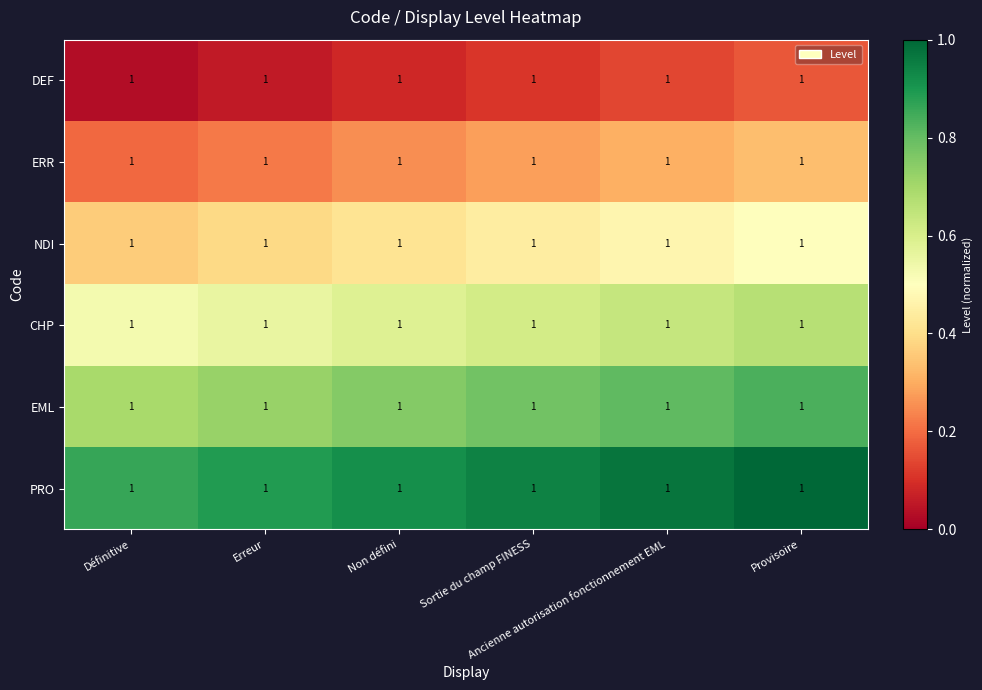

Reading left to right, extract all data points from this chart.

DEF: Définitive=1.0	Erreur=1.0	Non défini=1.0	Sortie du champ FINESS=1.0	Ancienne autorisation fonctionnement EML=1.0	Provisoire=1.0
ERR: Définitive=1.0	Erreur=1.0	Non défini=1.0	Sortie du champ FINESS=1.0	Ancienne autorisation fonctionnement EML=1.0	Provisoire=1.0
NDI: Définitive=1.0	Erreur=1.0	Non défini=1.0	Sortie du champ FINESS=1.0	Ancienne autorisation fonctionnement EML=1.0	Provisoire=1.0
CHP: Définitive=1.0	Erreur=1.0	Non défini=1.0	Sortie du champ FINESS=1.0	Ancienne autorisation fonctionnement EML=1.0	Provisoire=1.0
EML: Définitive=1.0	Erreur=1.0	Non défini=1.0	Sortie du champ FINESS=1.0	Ancienne autorisation fonctionnement EML=1.0	Provisoire=1.0
PRO: Définitive=1.0	Erreur=1.0	Non défini=1.0	Sortie du champ FINESS=1.0	Ancienne autorisation fonctionnement EML=1.0	Provisoire=1.0